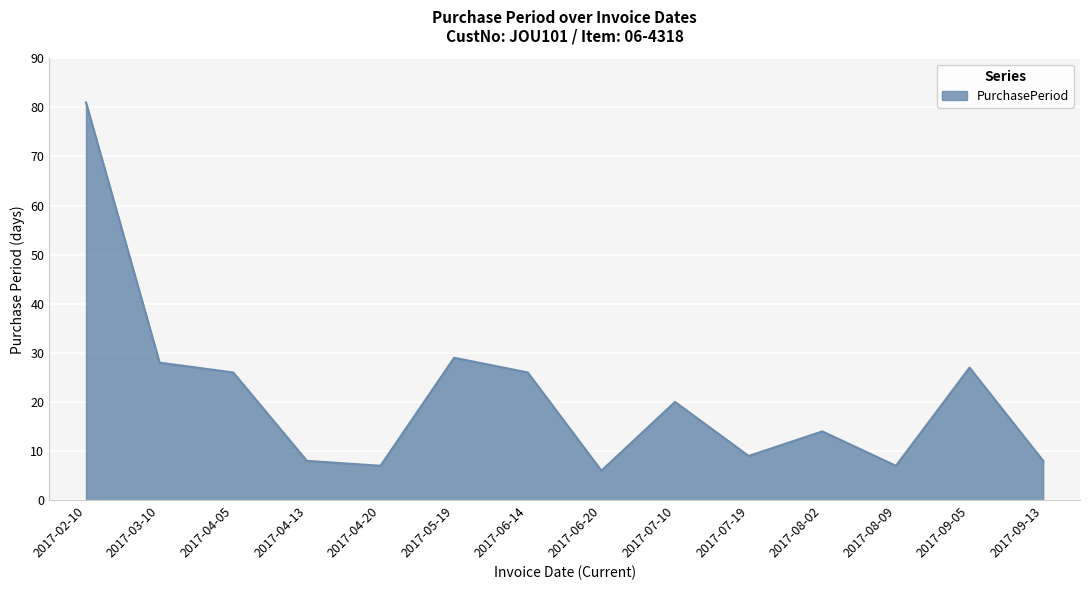

True or false: the data has more than 1 interior local peaks.

True